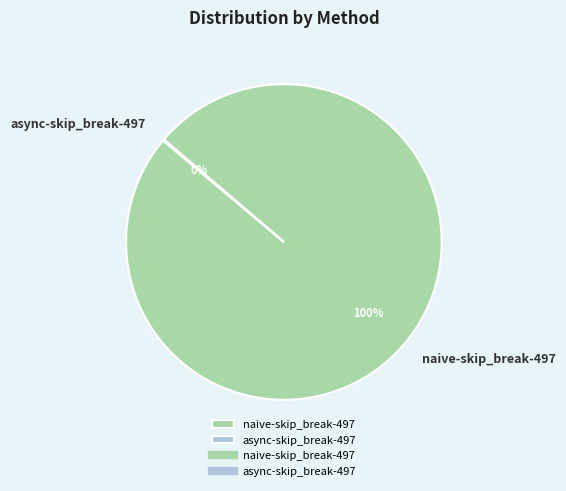

Which slice is the largest?

naive-skip_break-497